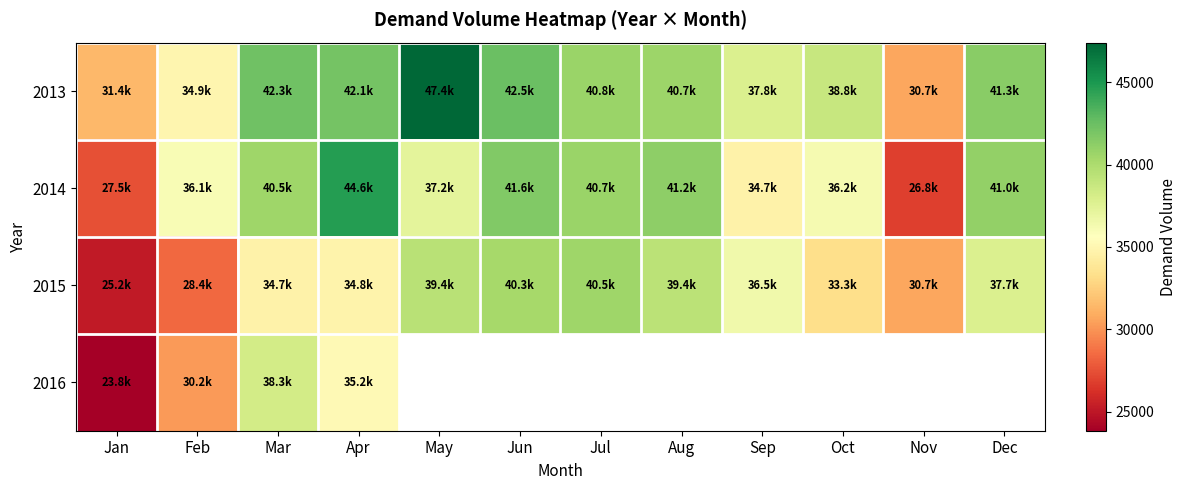

At which category does the chart reach its peak across all series?

May